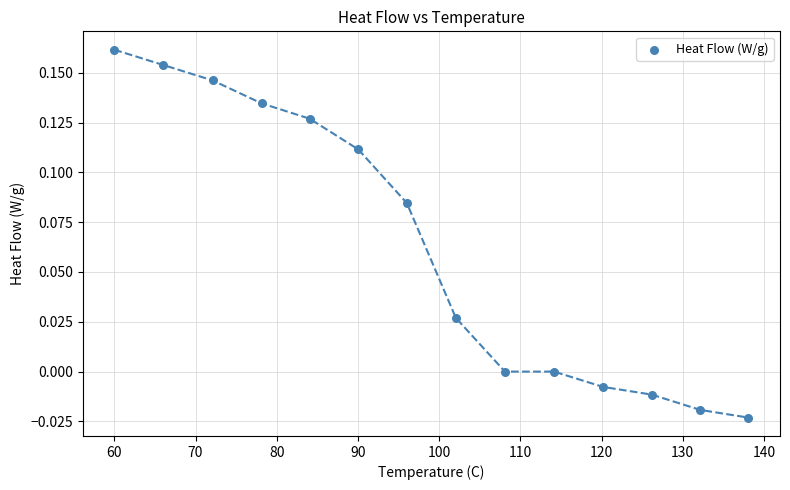

What is the range of X values (max minus min)?

78.1